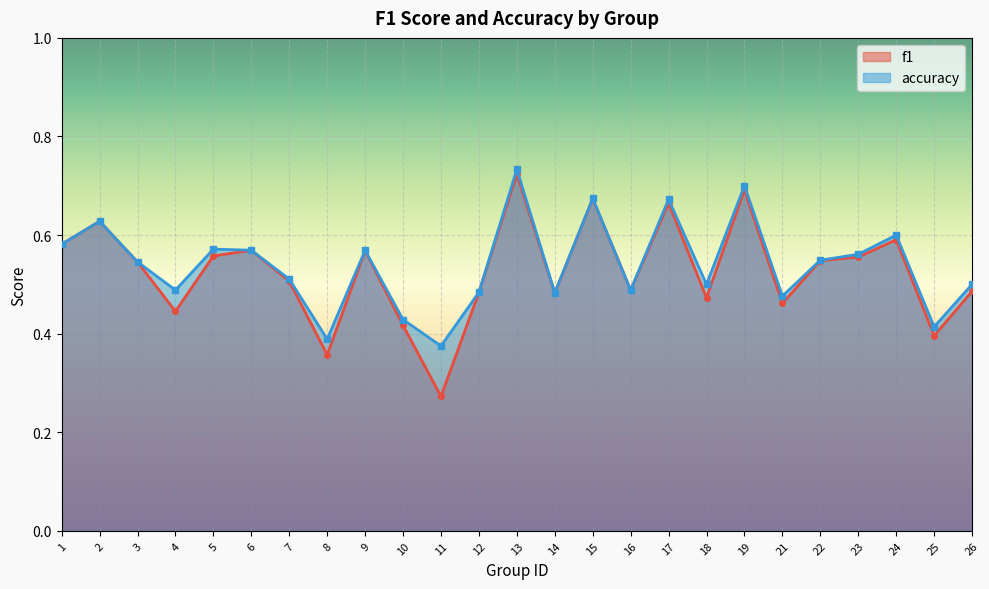

What is the value of the accuracy point at the 13th from the left?

0.7